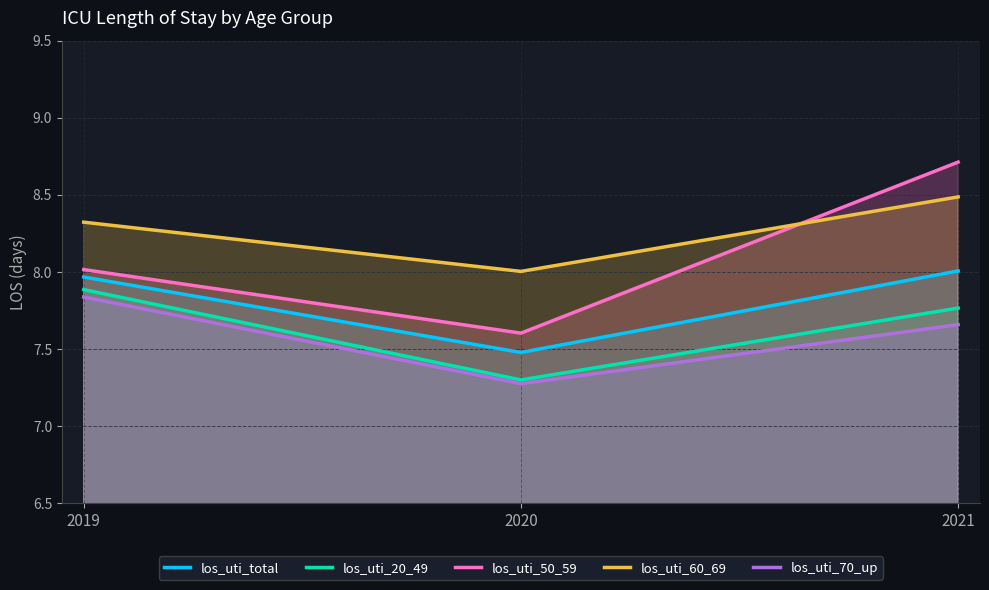

What is the sum of the los_uti_70_up values at 2020 and 2019?

15.1